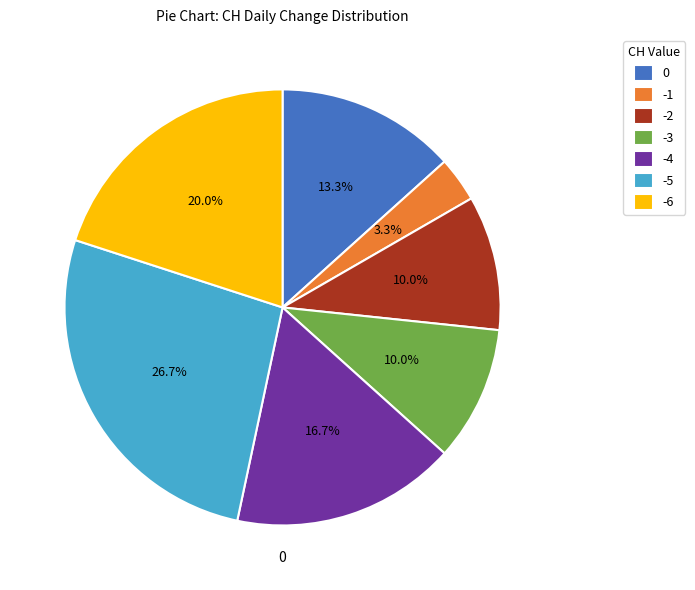

Approximately how many times larger is the value at 0 compared to -1?

4.0